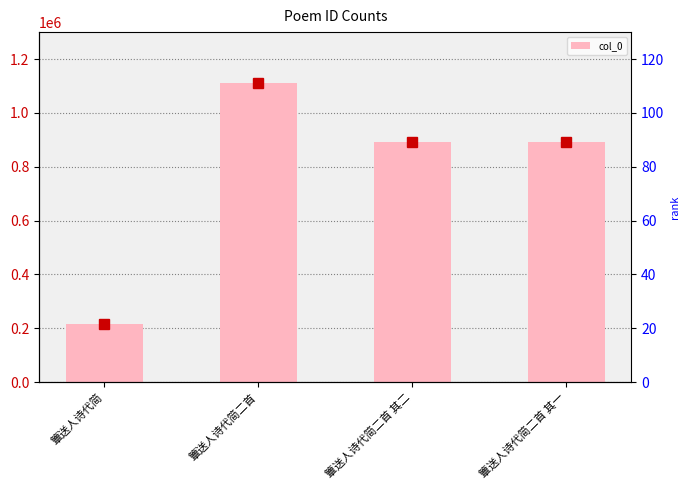

Where is the data nearest to the value 663540?

簟送人诗代简二首 其二